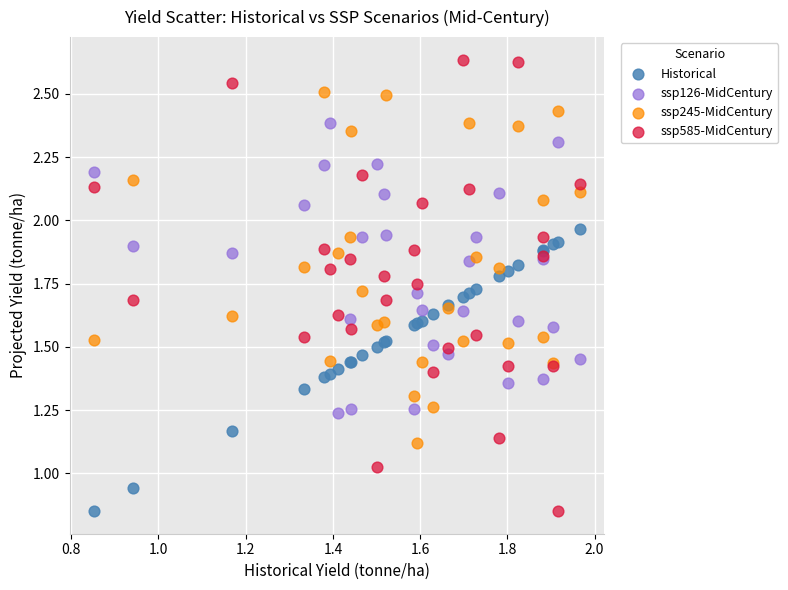

Which series has the largest Y range (max minus min)?

ssp585-MidCentury